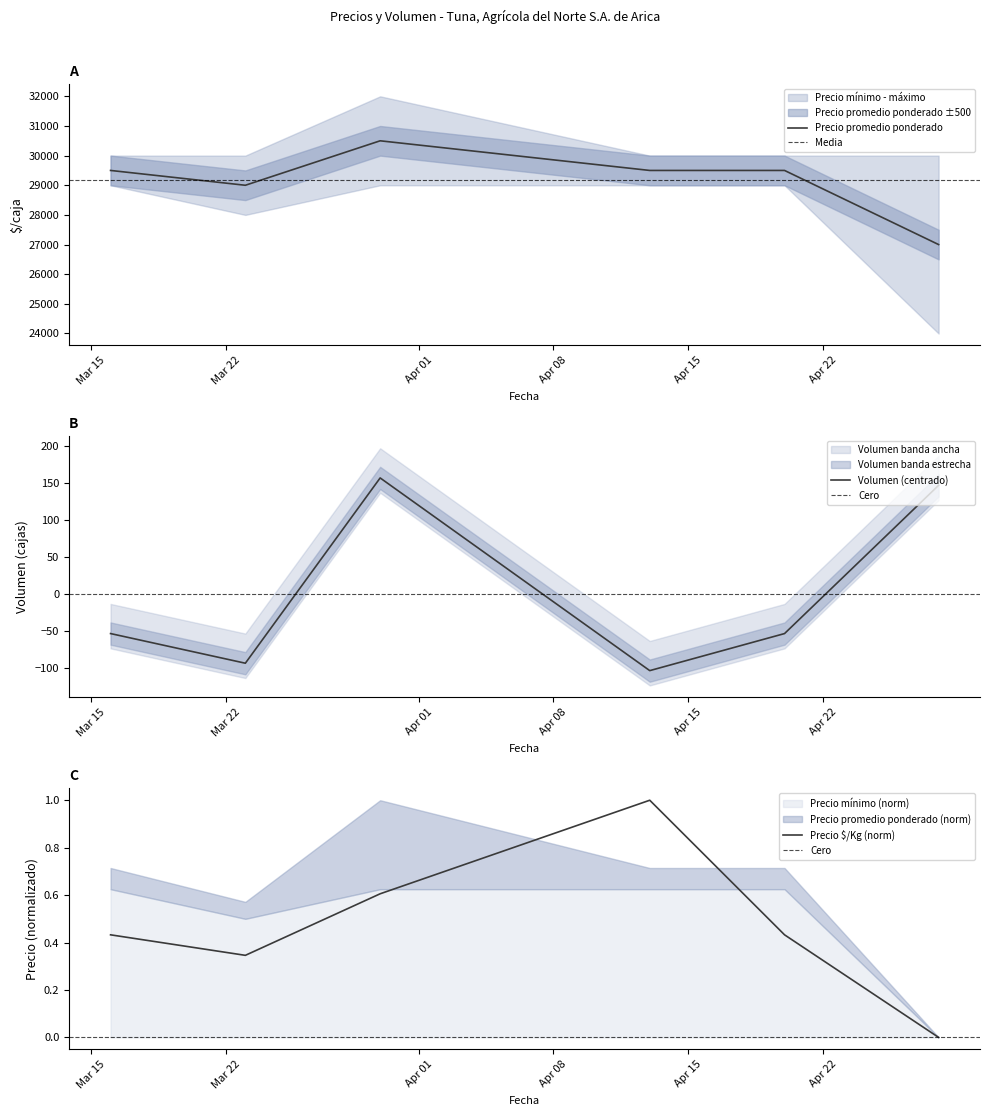

Reading left to right, transcribe all the data shown in this chart.

Precio promedio ponderado: 29500.0	29000.0	30500.0	29500.0	29500.0	27000.0
Precio $/Kg: 0.4	0.3	0.6	1.0	0.4	0.0
Volumen: -53.3	-93.3	156.7	-103.3	-53.3	146.7